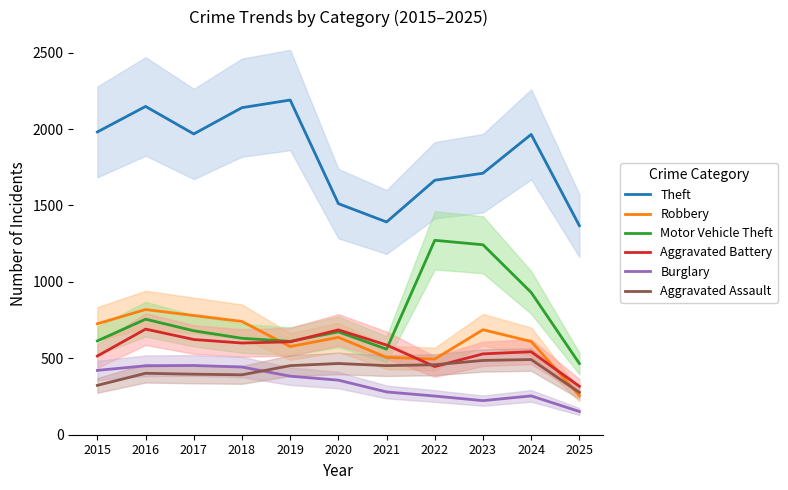

What value does the Robbery series have at 2022?

495